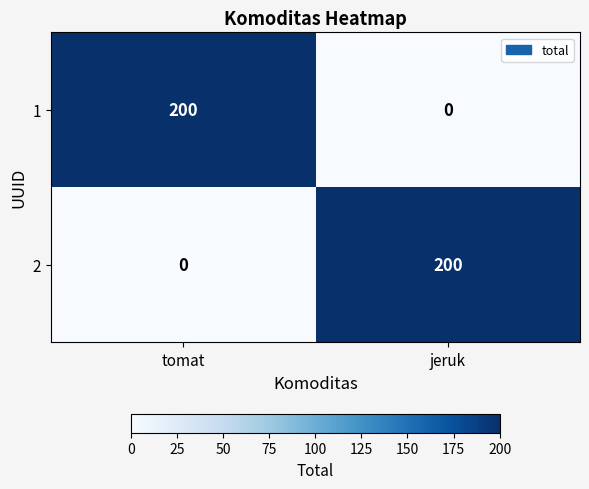

Reading right to left, extract all data points from this chart.

1: jeruk=0	tomat=200
2: jeruk=200	tomat=0